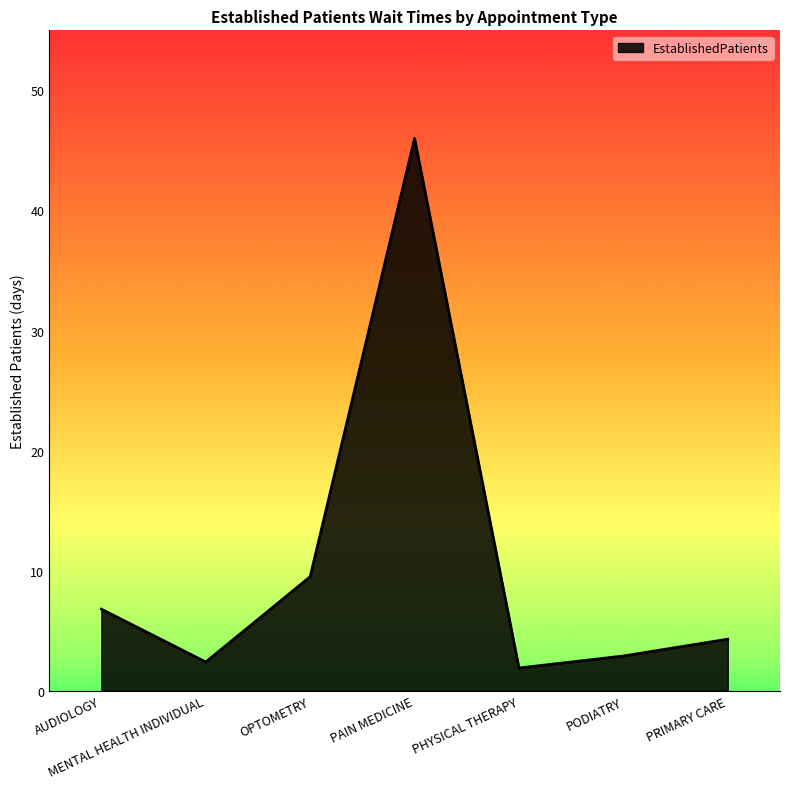

At which category does the chart reach its minimum across all series?

PHYSICAL THERAPY